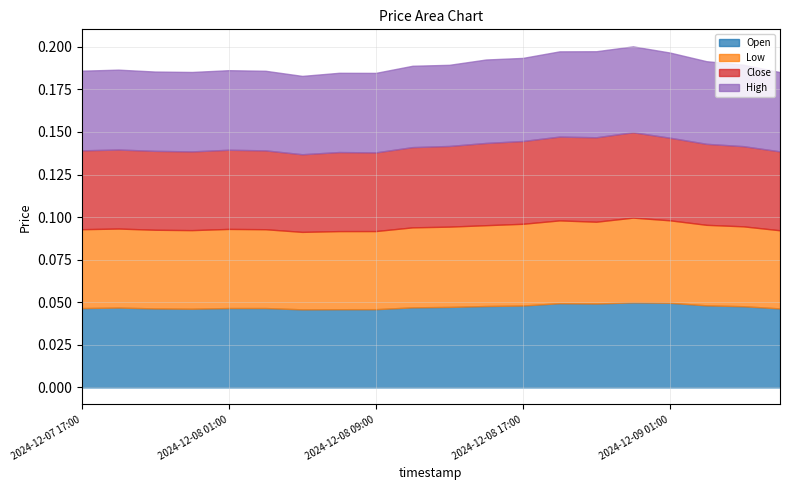

List the series in order of their peak value, highest first.

High, Close, Open, Low